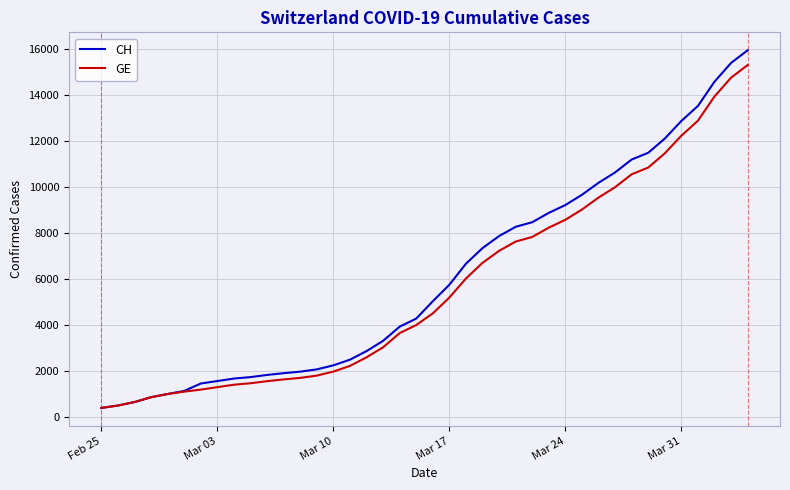

Which series has the widest spread of values?

CH